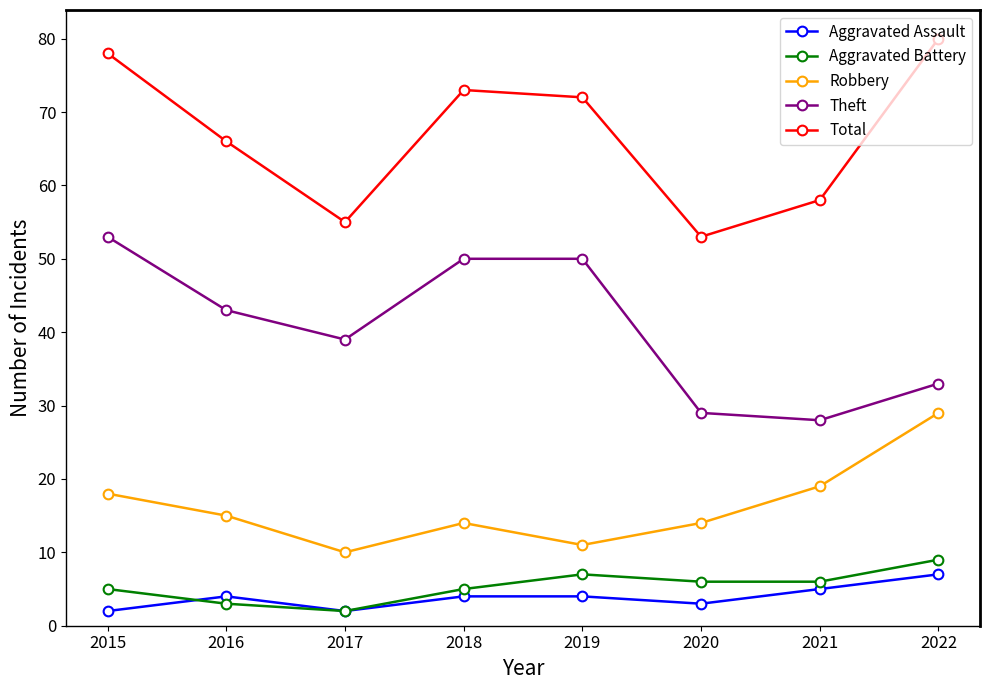

True or false: Aggravated Battery has a value of 6 at 2021.

True